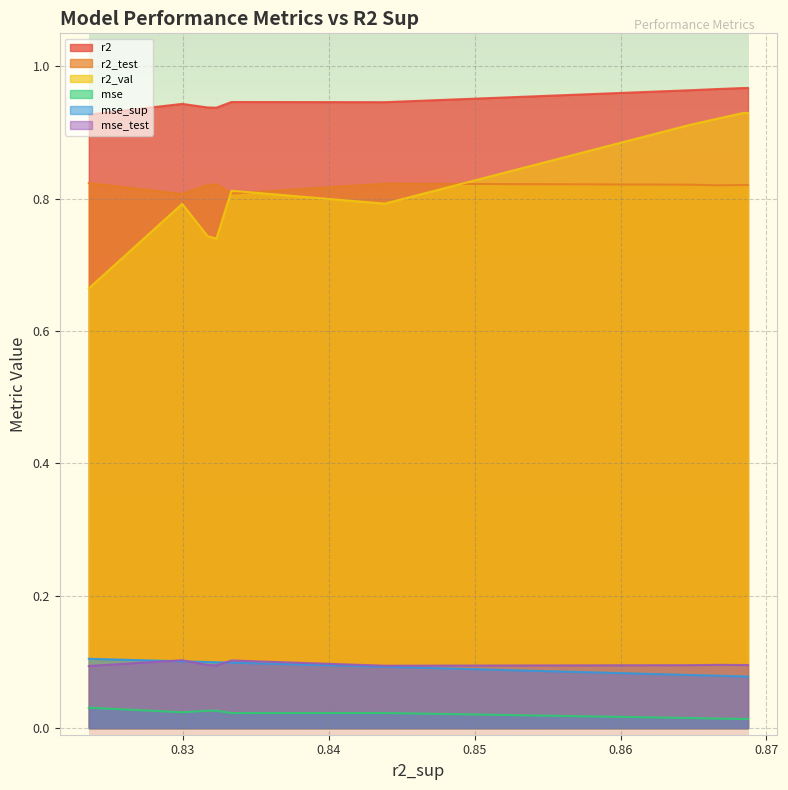

How many r2_test values are between 0 and 1?

10